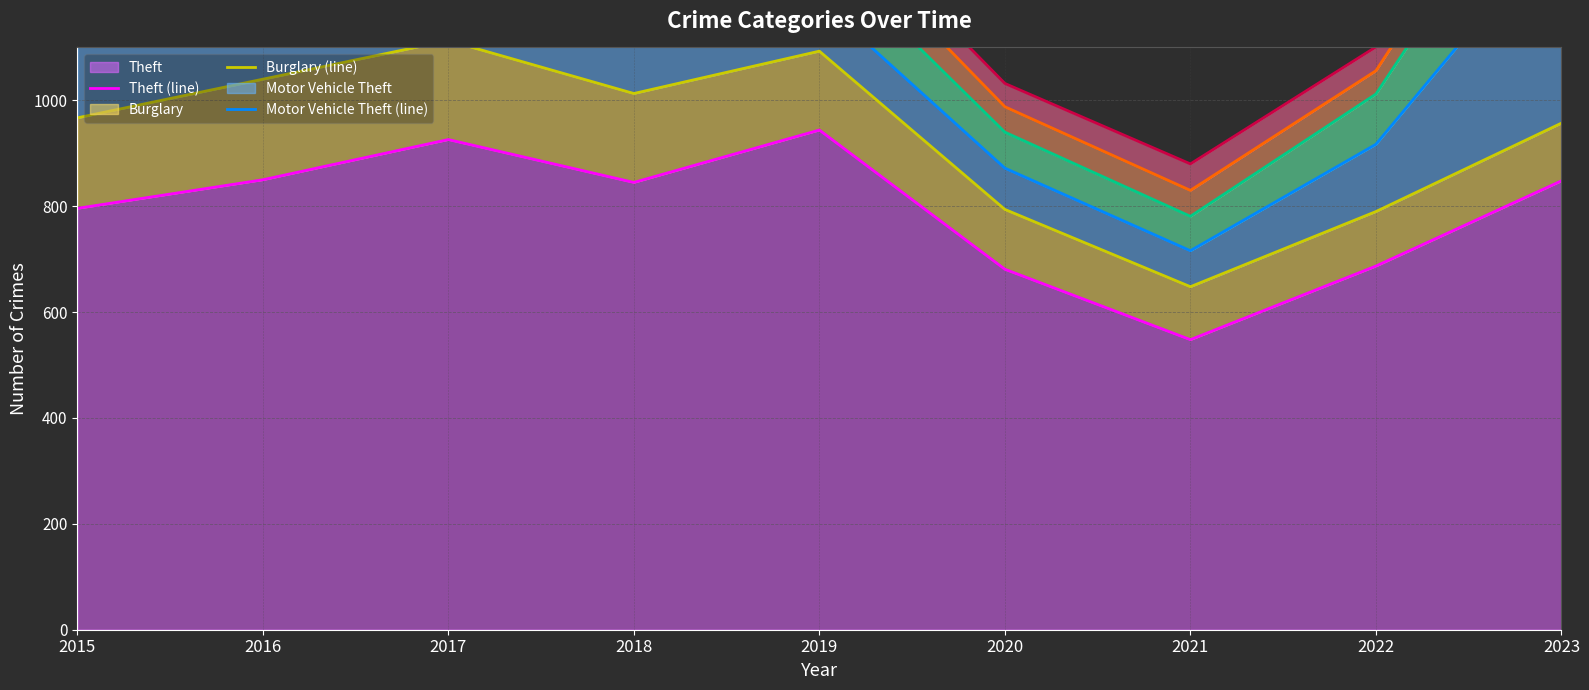

Where is the first local maximum for Theft (line)?

2017